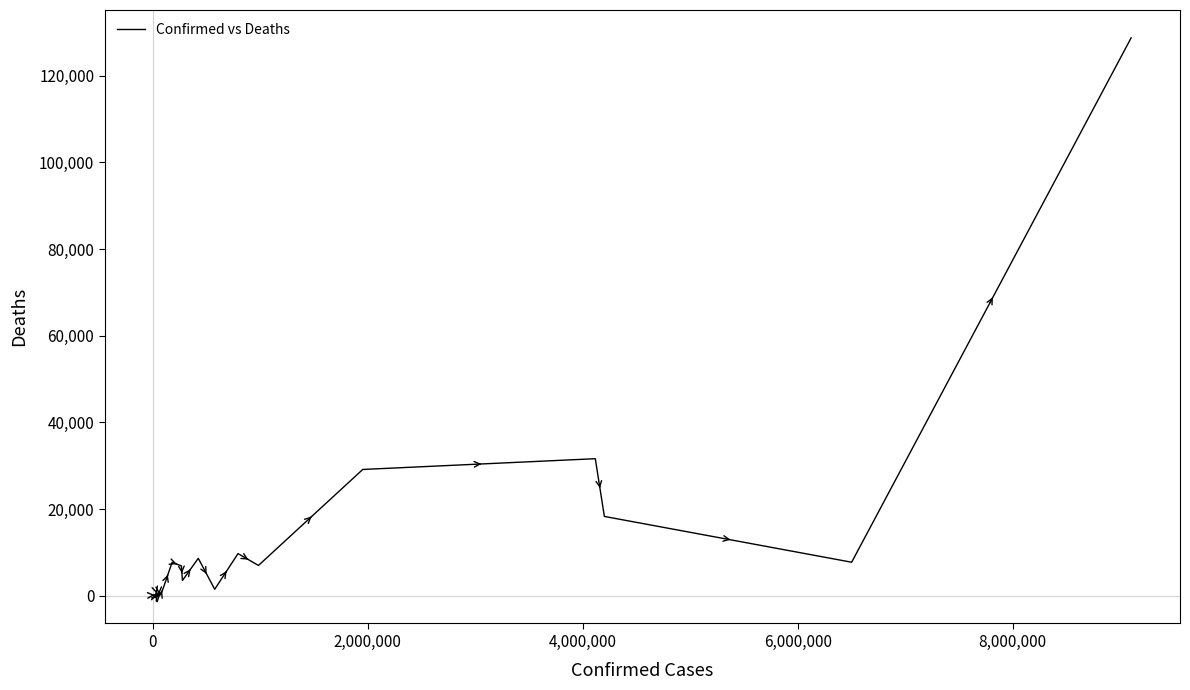

What is the difference between the maximum and minimum values?

128708